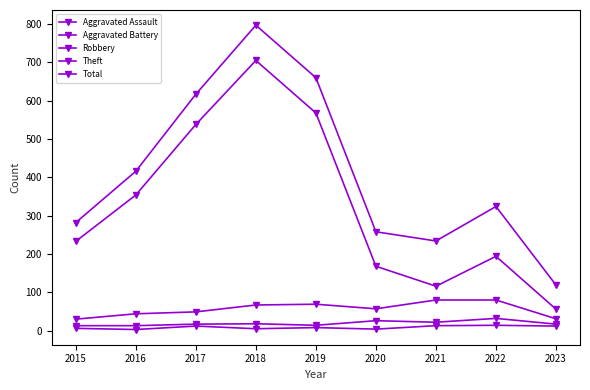

How many categories are shown in the chart?

9